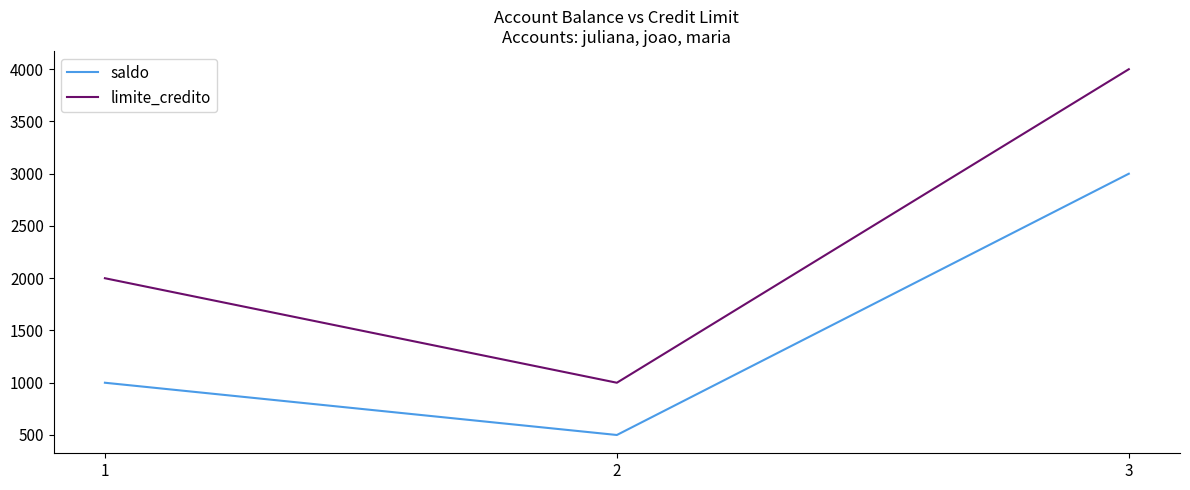

The value of saldo at 2 is 679. True or false?

False